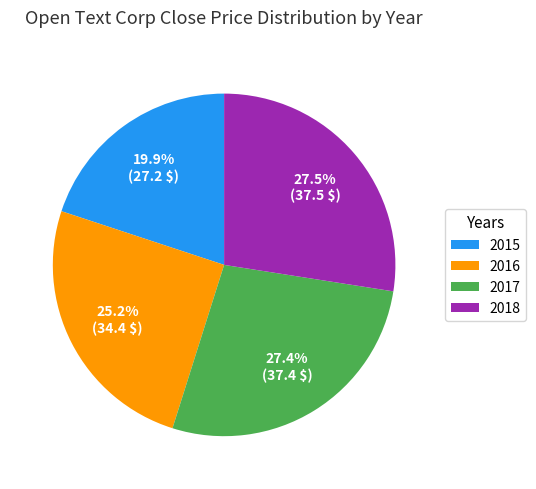

What percentage do 2015 and 2016 together represent?

45.1%